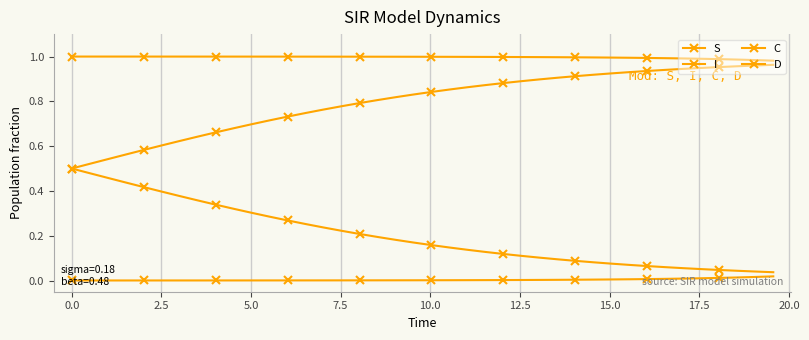

How many lines are shown in the chart?

4